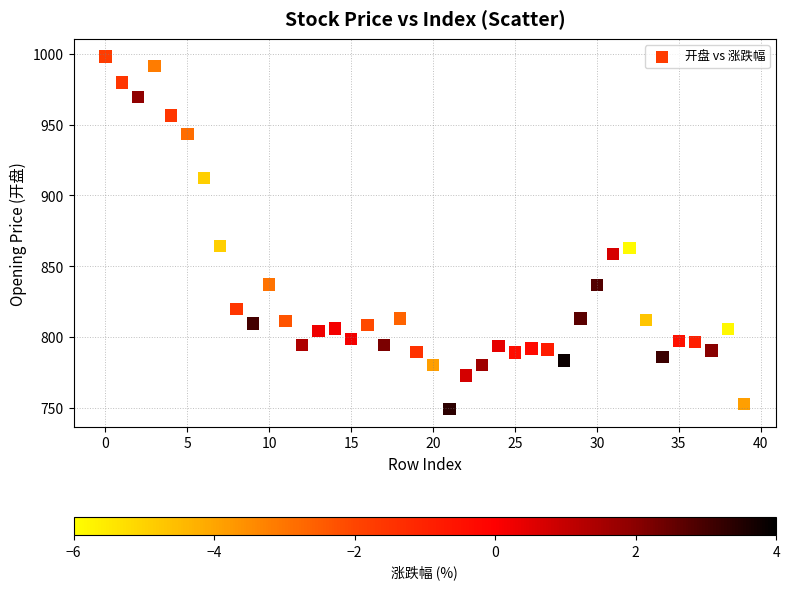

What is the range of Y values (max minus min)?

249.3